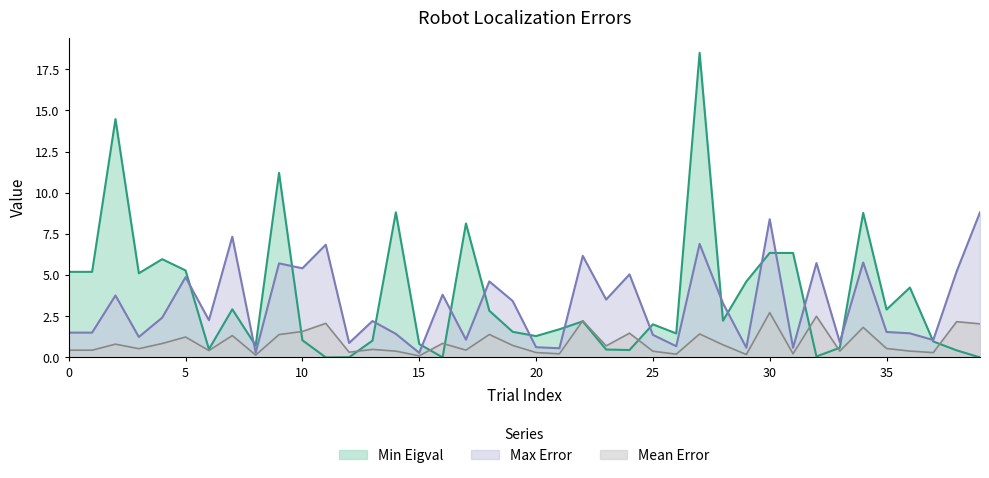

What is the maximum value shown in the chart?

18.5